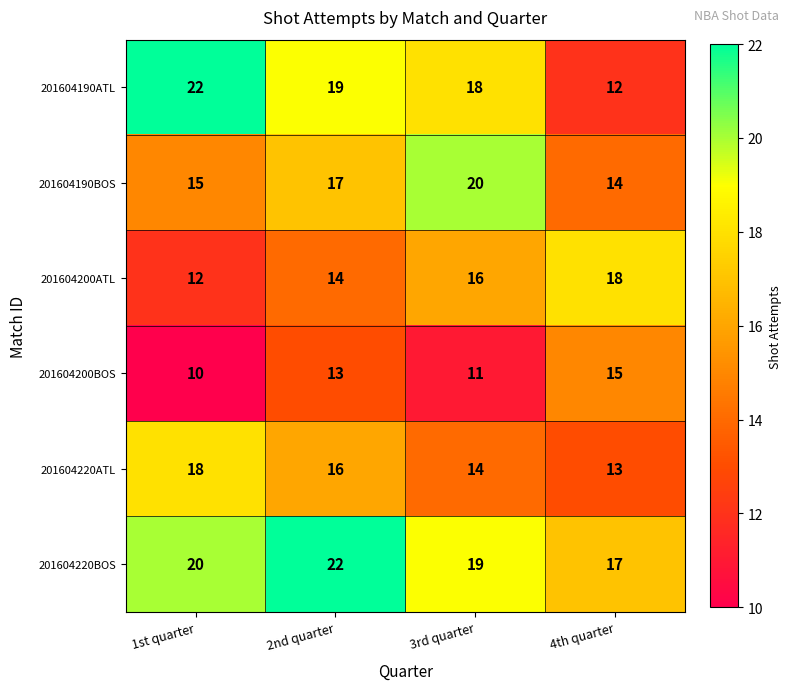

What is the sum of the 201604220BOS values at 3rd quarter and 1st quarter?

39